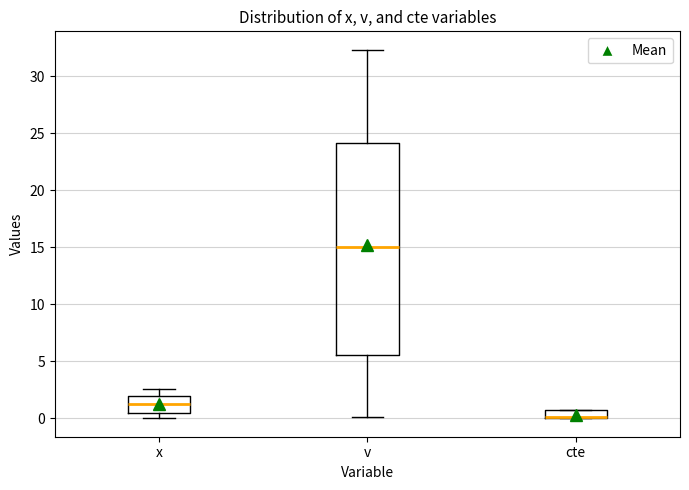

Which box is the tallest, from its lower edge to its upper edge?

v